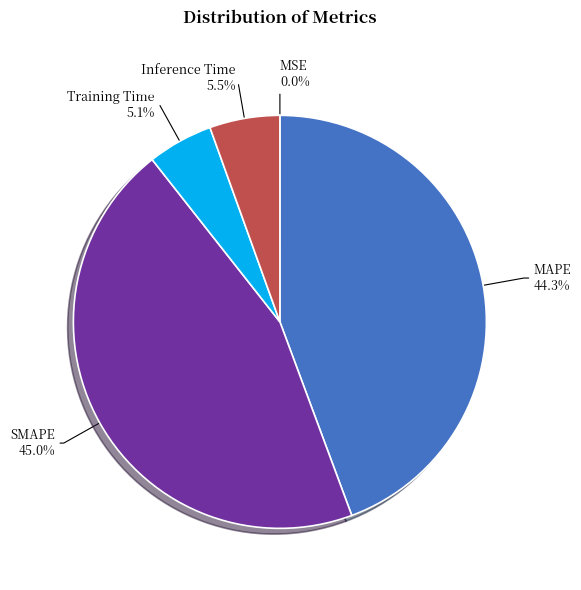

Is there any slice that represents more than half of the pie?

No